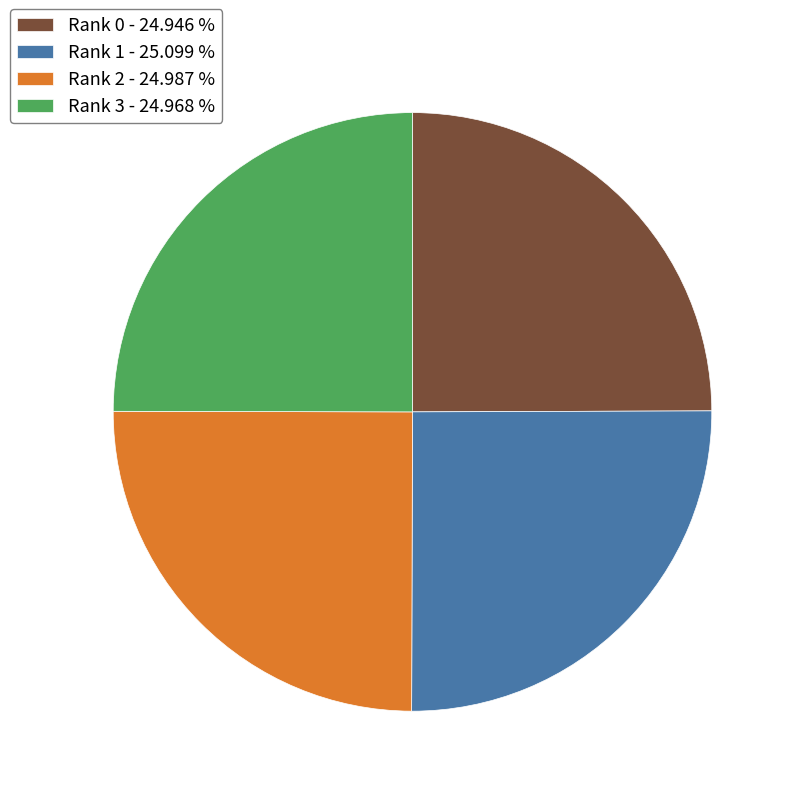

True or false: Rank 3 accounts for 16% of the total.

False